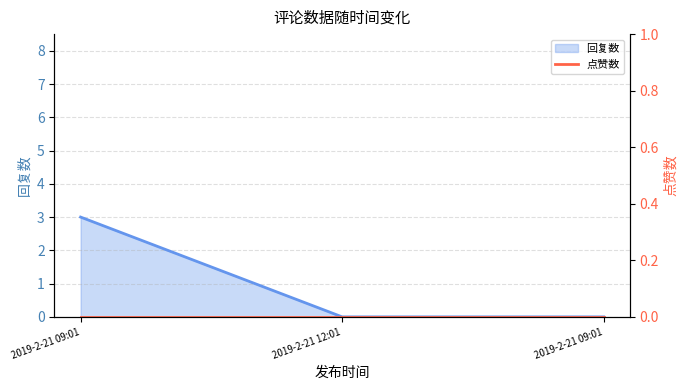

Between 2019-2-21 09:01 and 2019-2-21 09:01, which is larger?

2019-2-21 09:01